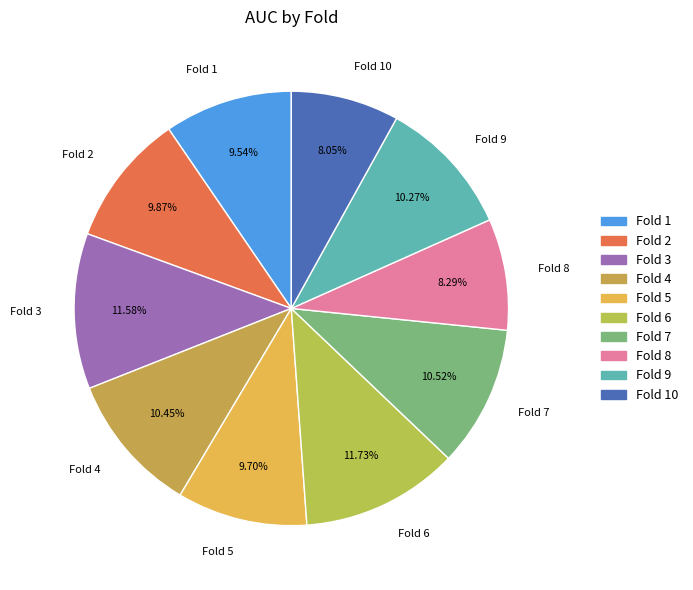

Between Fold 3 and Fold 2, which is larger?

Fold 3